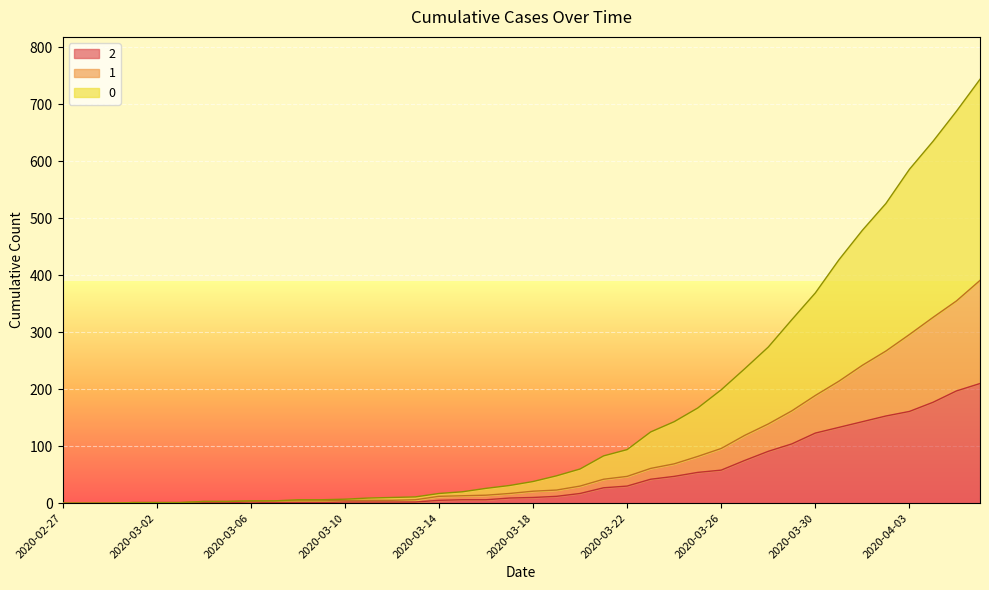

True or false: 2 and 0 intersect in this chart.

False